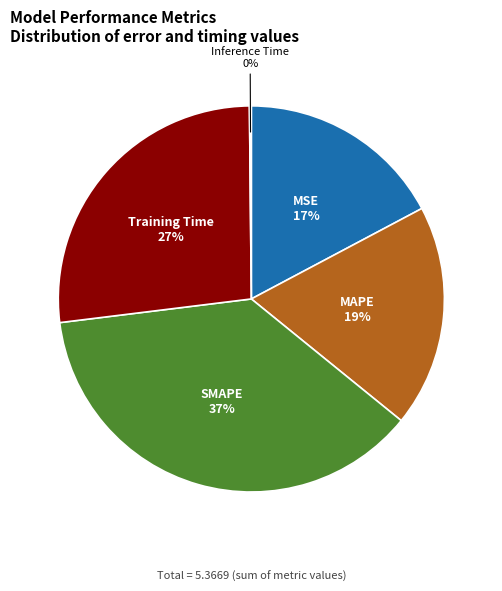

To the nearest percent, what portion does MSE represent?

17%